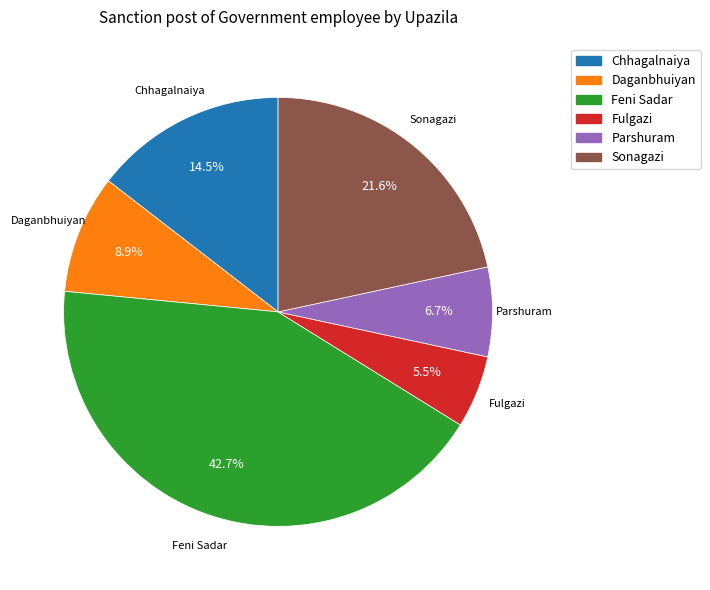

What percentage is the Feni Sadar slice, to the nearest percent?

43%